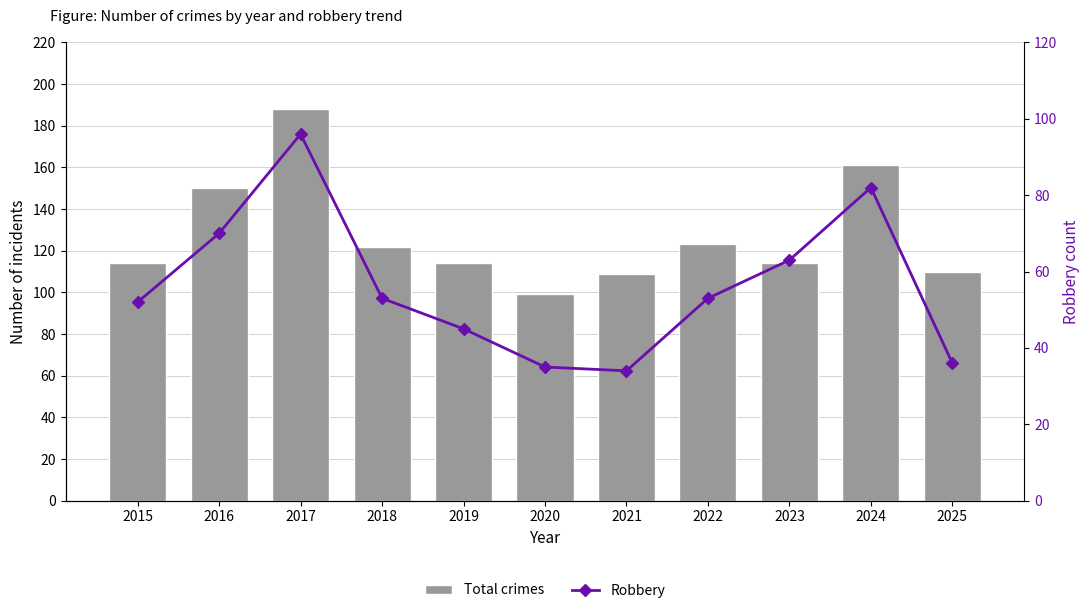

What is the difference between the Robbery values at 2019 and 2023?

18